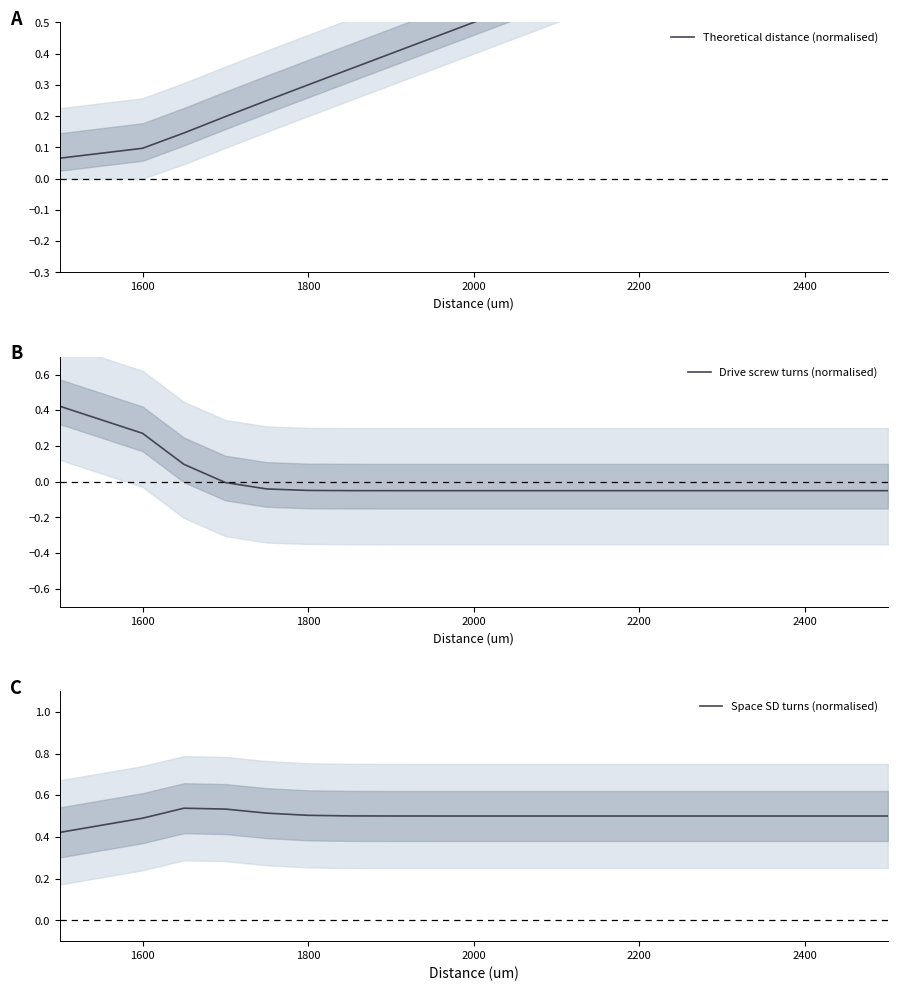

The value of Space SD turns (normalised) at 1800 is 0.5. True or false?

True